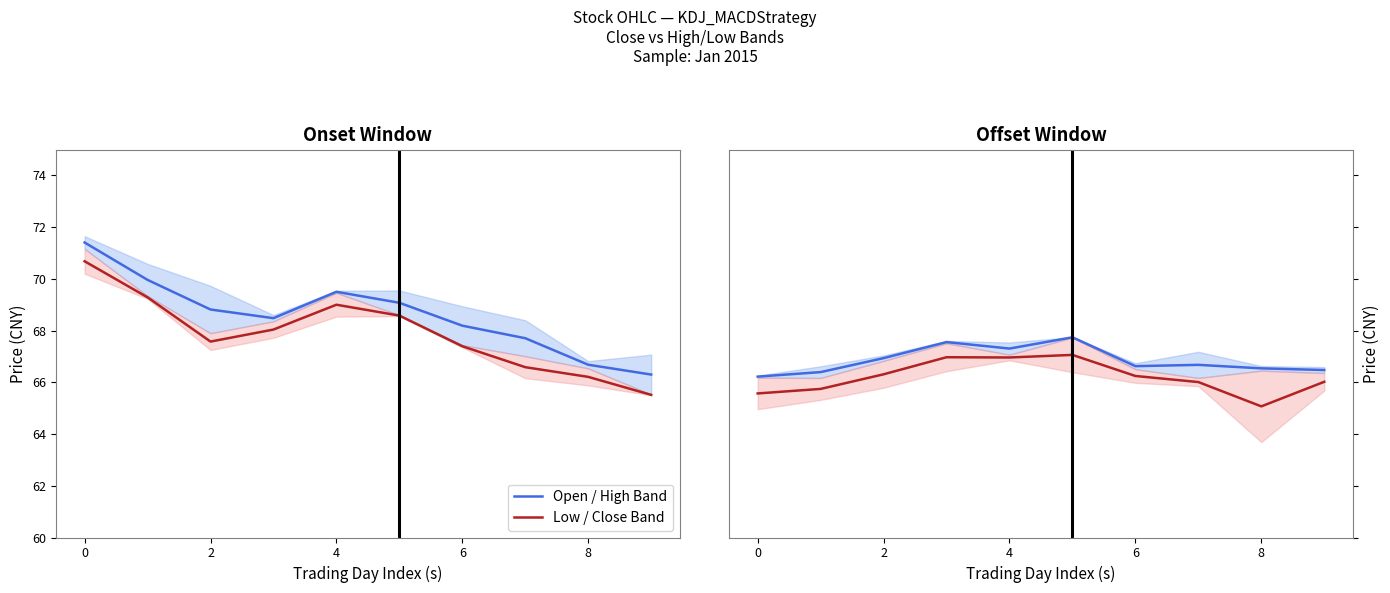

What is the sum of the Open / High Band values at 7 and 8?

133.2